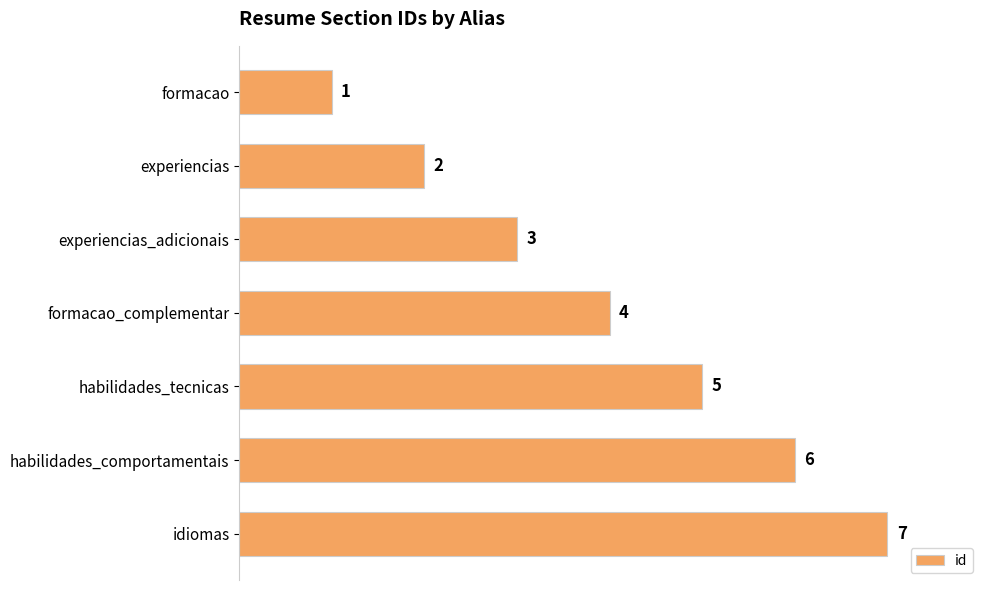

What is the ratio of the value at idiomas to the value at habilidades_comportamentais?

1.2